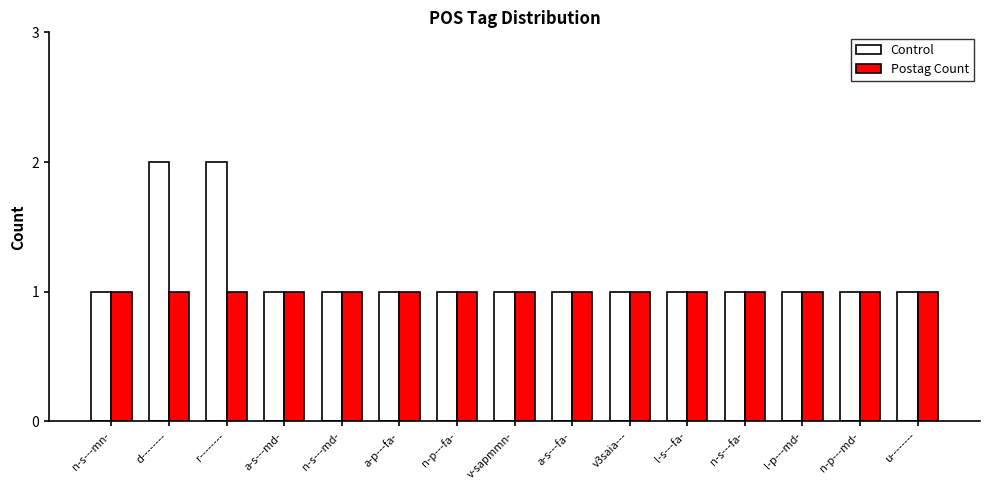

What is the value of the Control bar at the 15th from the left?

1